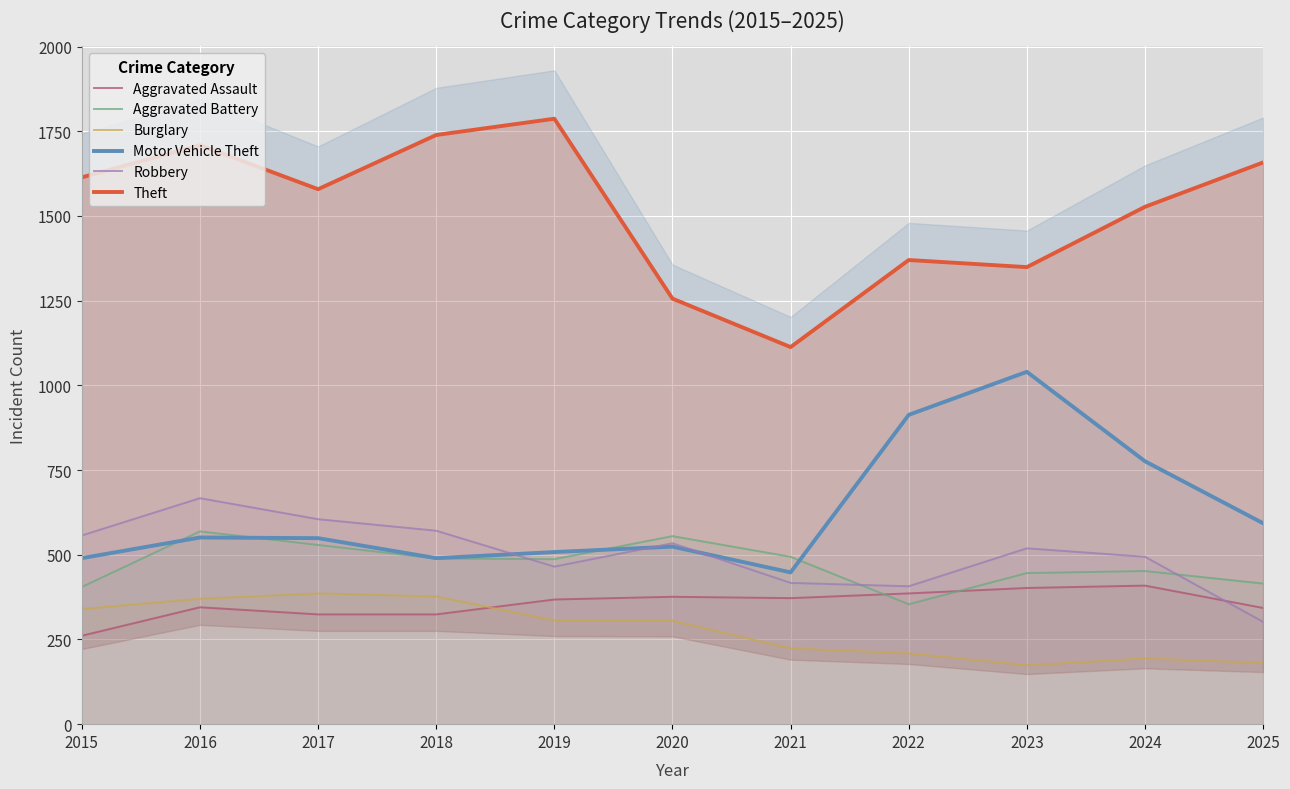

What is the sum of all Burglary values?

3066